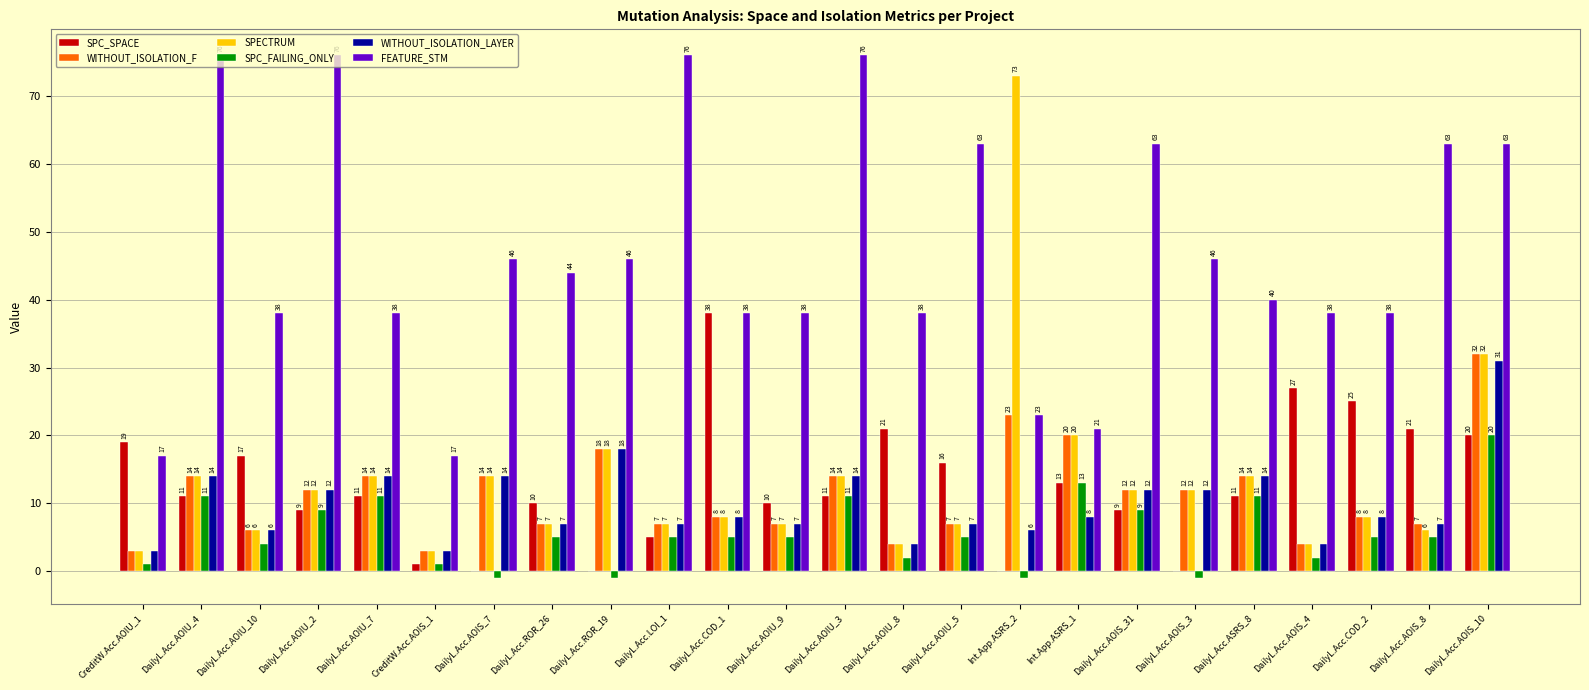

What is the total value across all series at DailyL.Acc.COD_1?

105